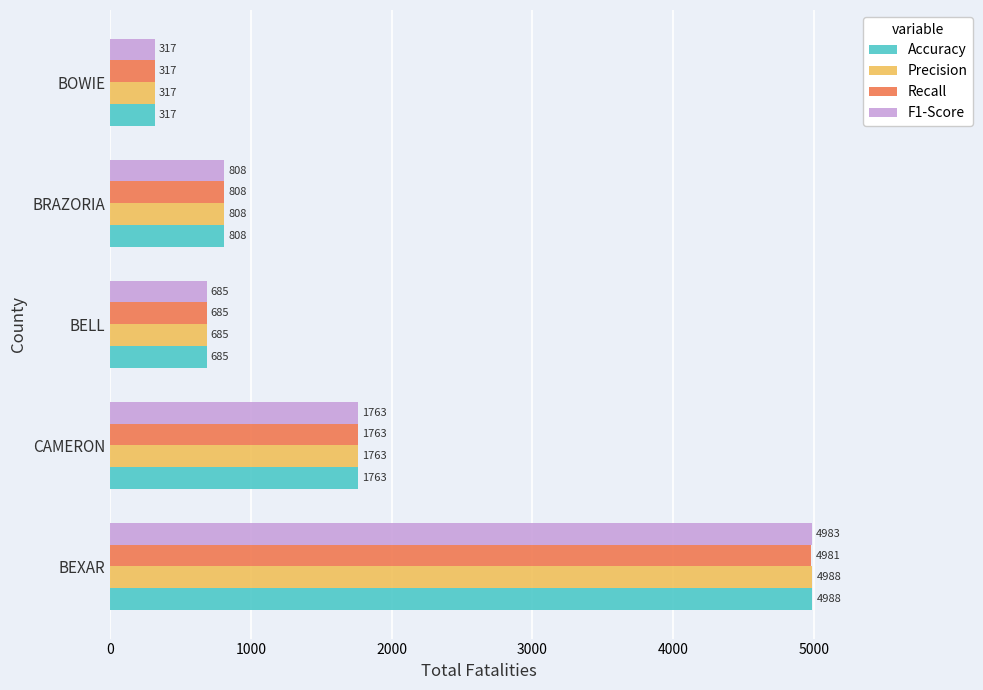

Is it true that Precision equals 685 at BELL?

True